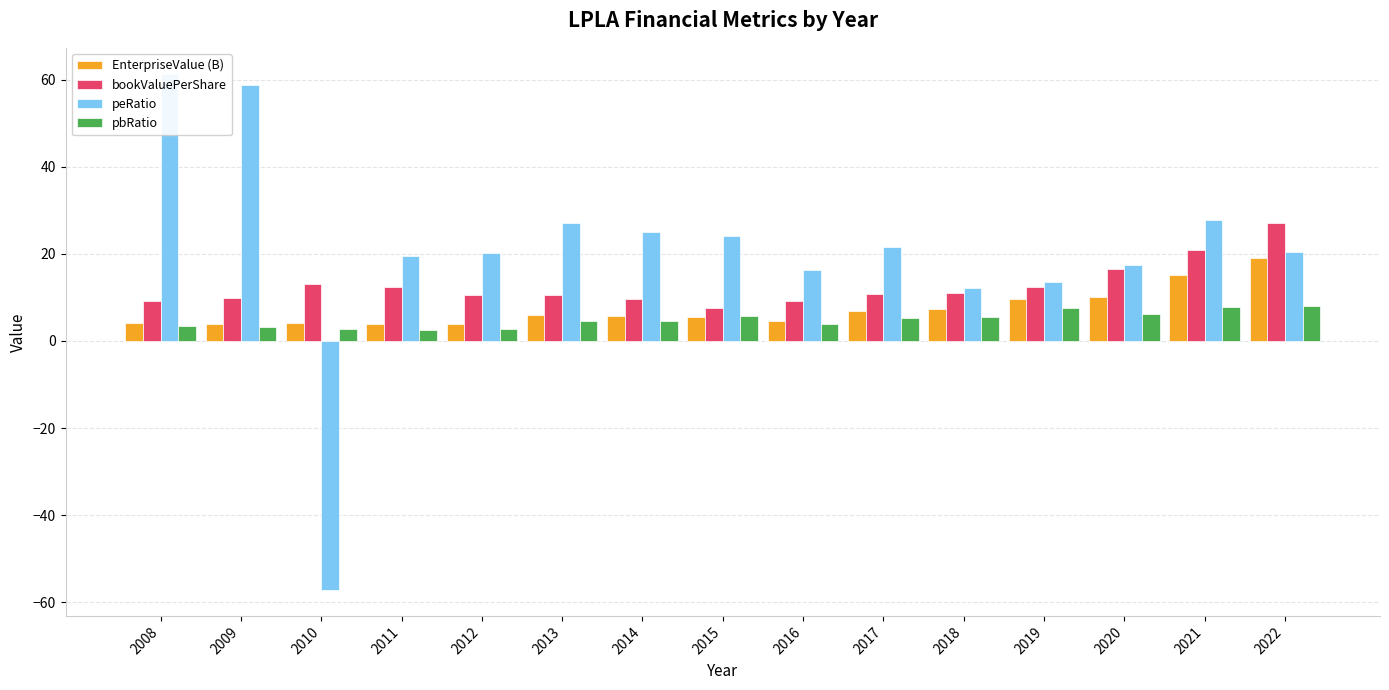

How many negative values does the peRatio series have?

1